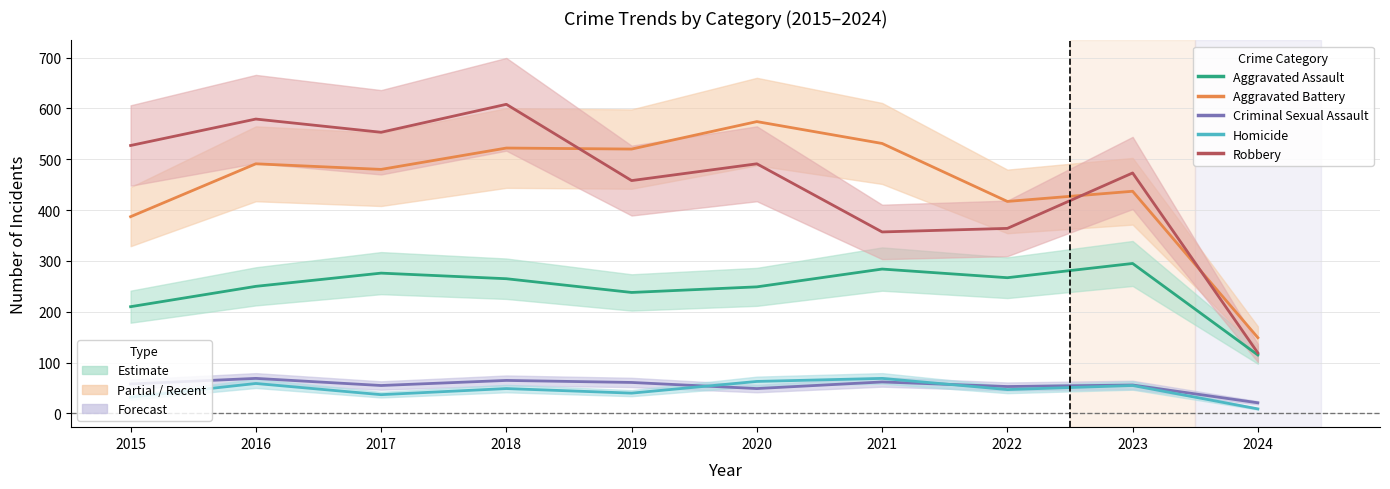

What is the difference between the second highest and second lowest values in the Aggravated Assault series?

74